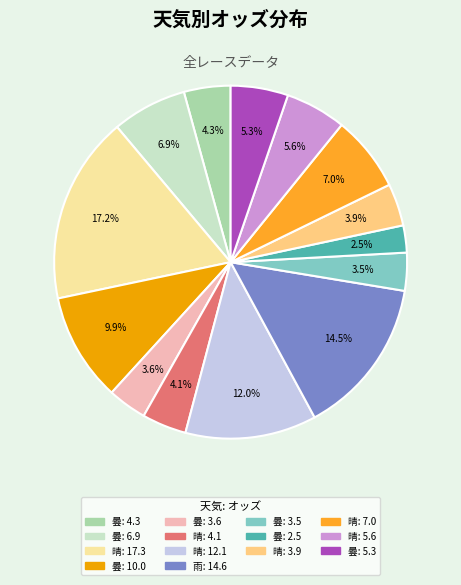

Is there a majority slice in this chart?

No